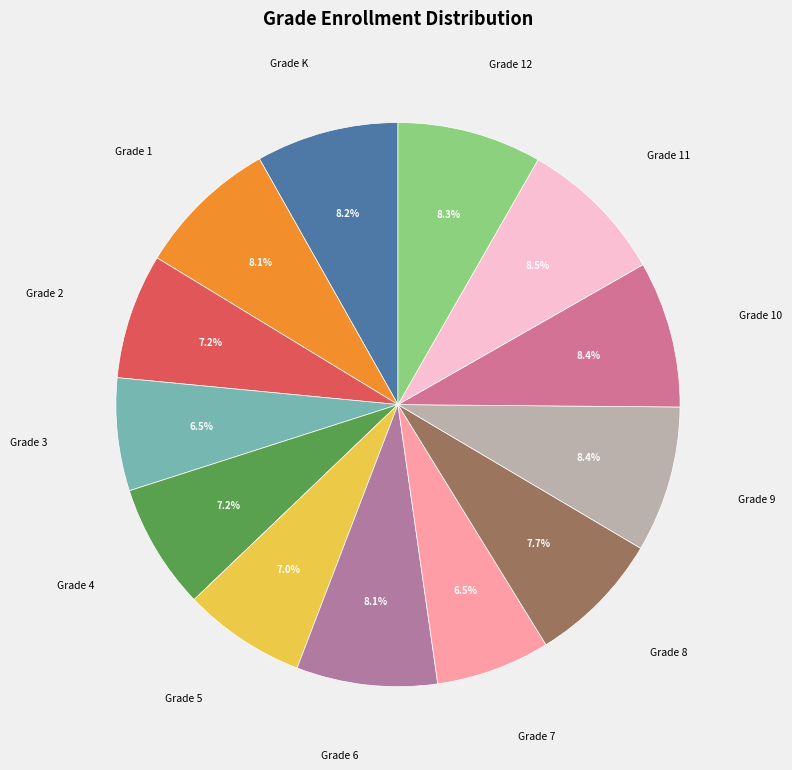

To the nearest percent, what is the difference between the largest and smallest slice percentages?

2%